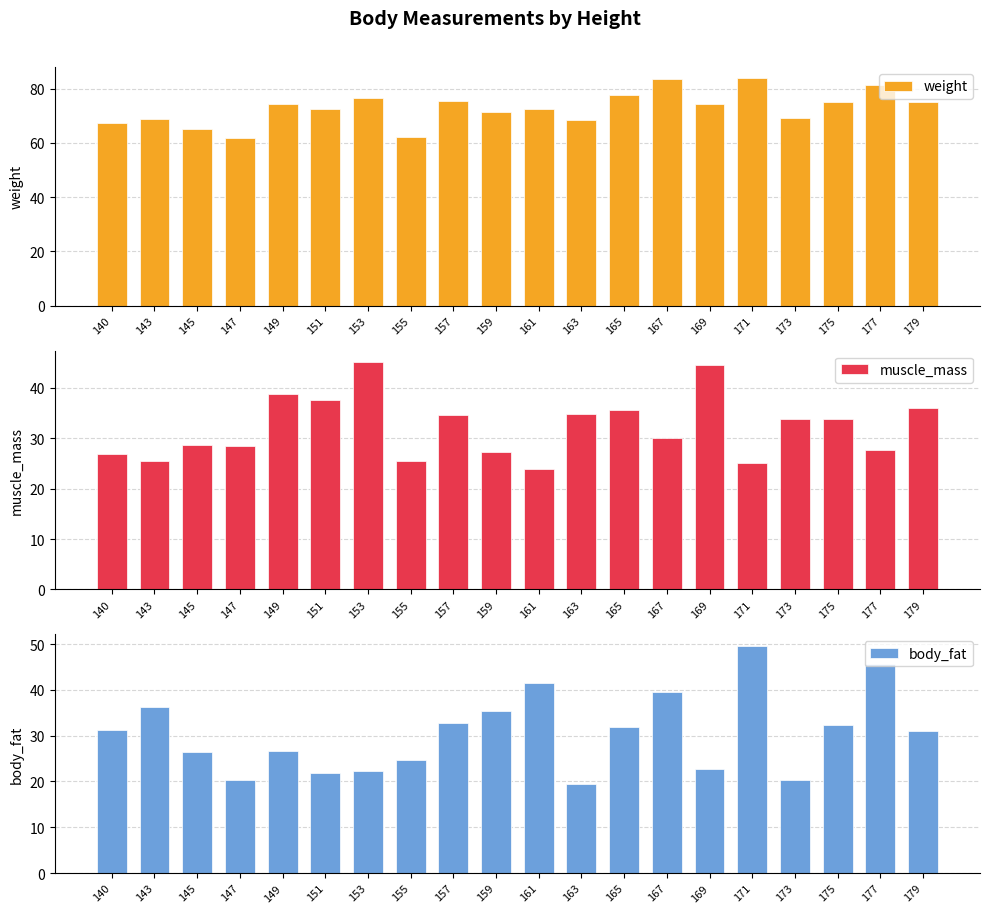

Is the value of weight at 177 greater than the value of muscle_mass at 171?

Yes